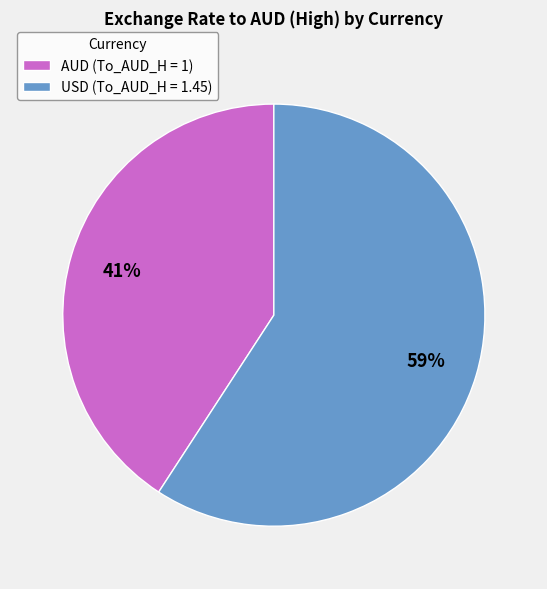

Which slice is the largest?

USD